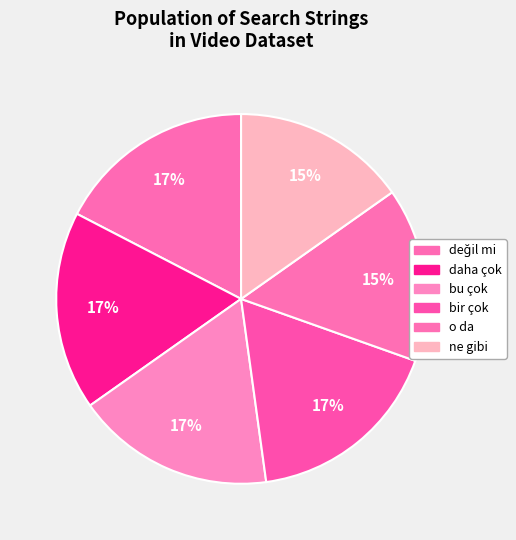

How many slices are in this pie chart?

6